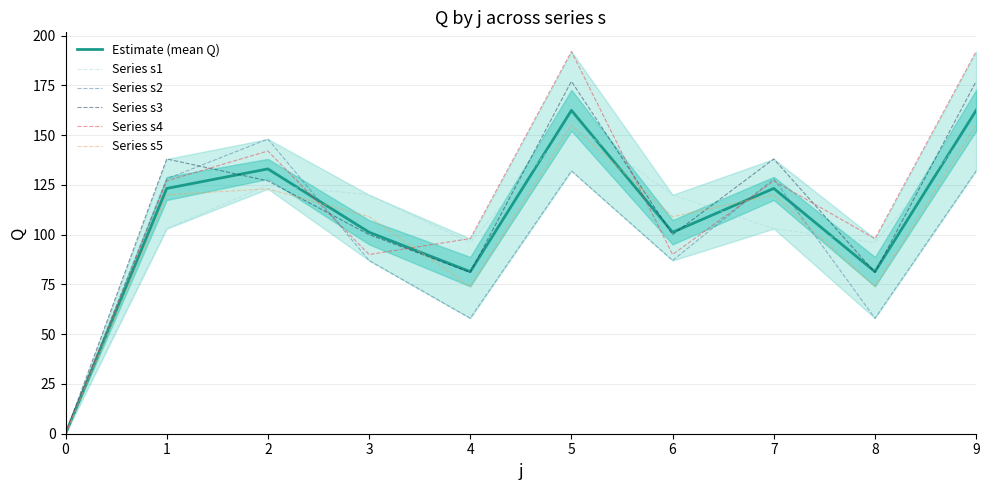

How many distinct data groups are displayed?

6